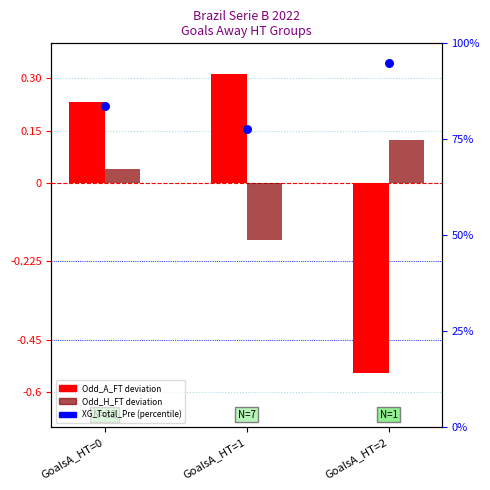

Which series contains the highest Y value?

XG_Total_Pre (scaled)